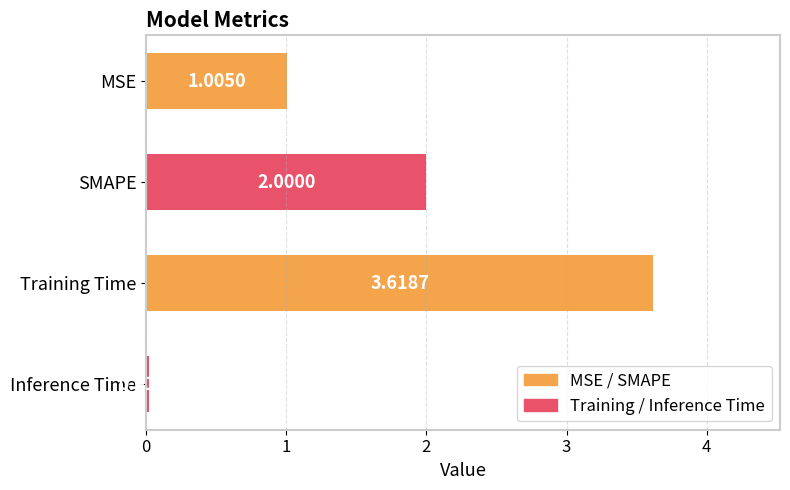

At which category does the chart reach its peak across all series?

Training Time